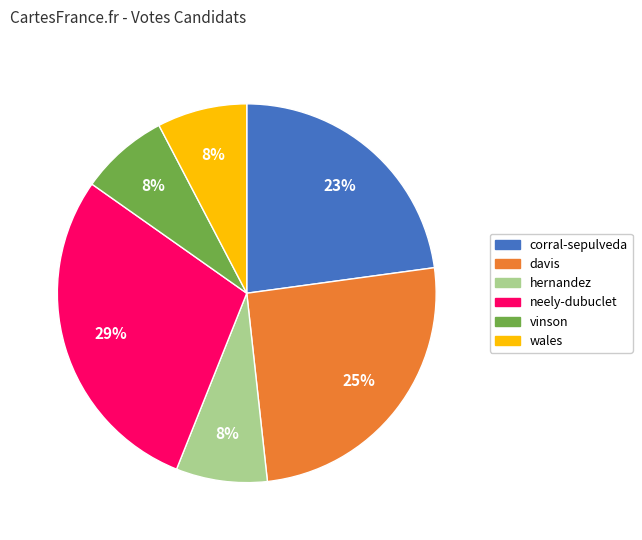

Which slice is the largest?

neely-dubuclet